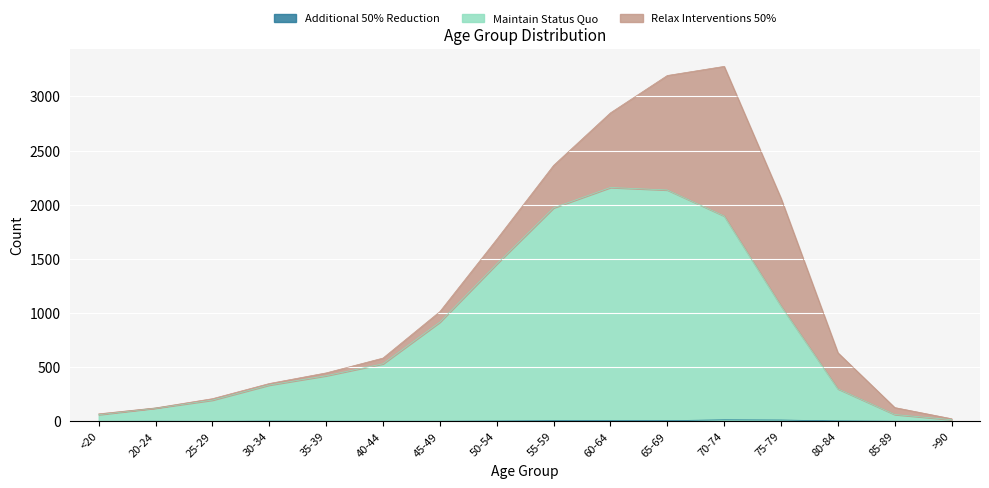

What position from the left is 35-39?

5